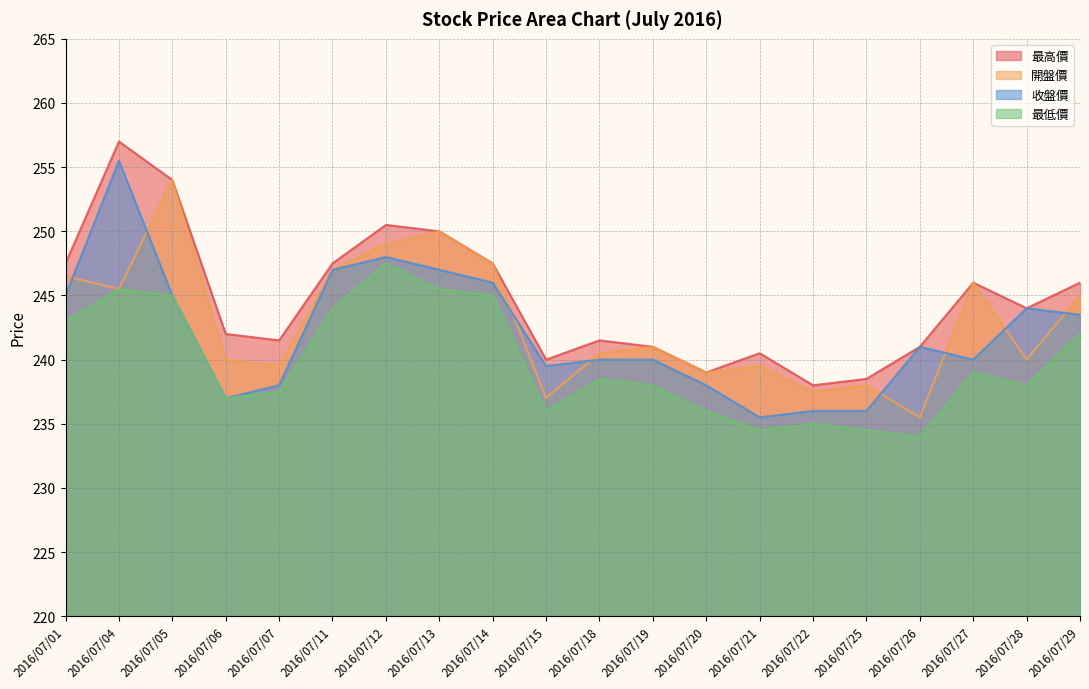

Is it true that 最高價 equals 247.5 at 2016/07/11?

True